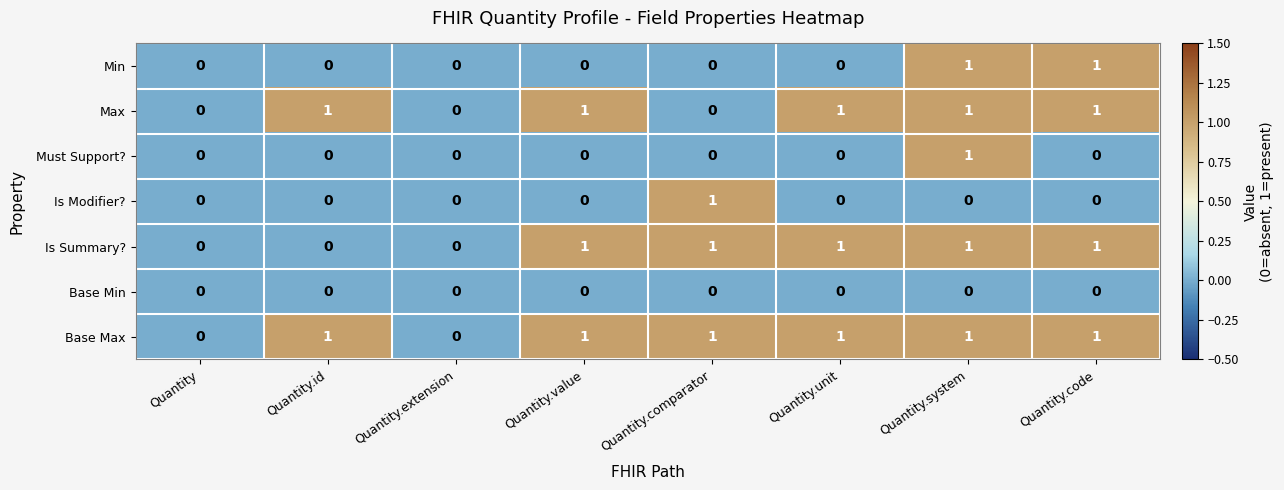

What is the total value across all series at Quantity.unit?

3